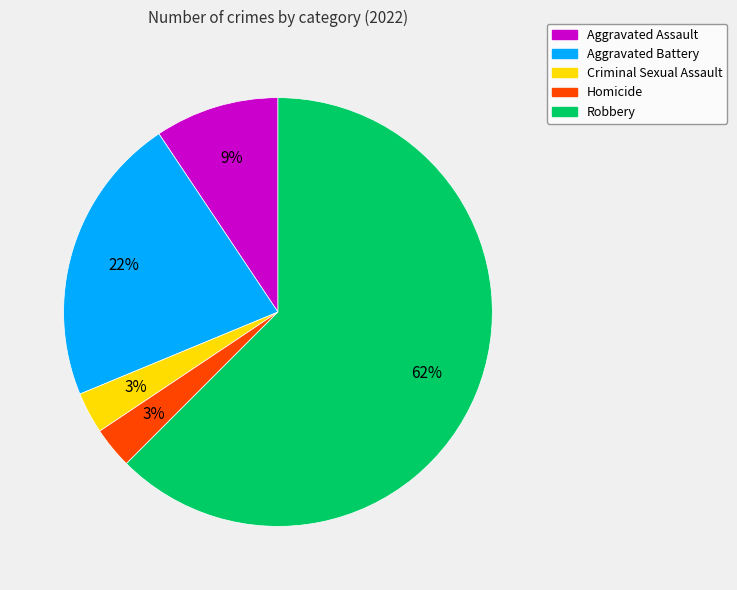

Combined, do Robbery and Aggravated Battery account for over 50%?

Yes